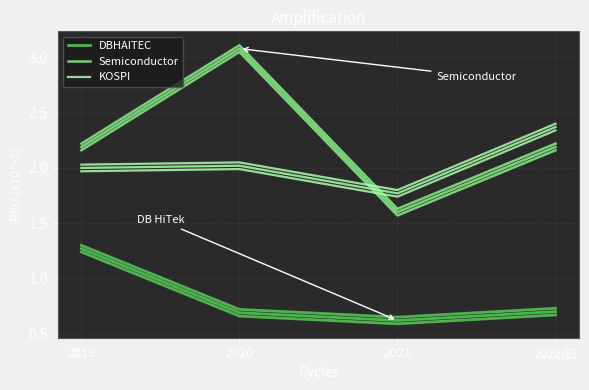

At 2021, list the series in order from smallest to largest.

DBHAITEC, Semiconductor, KOSPI